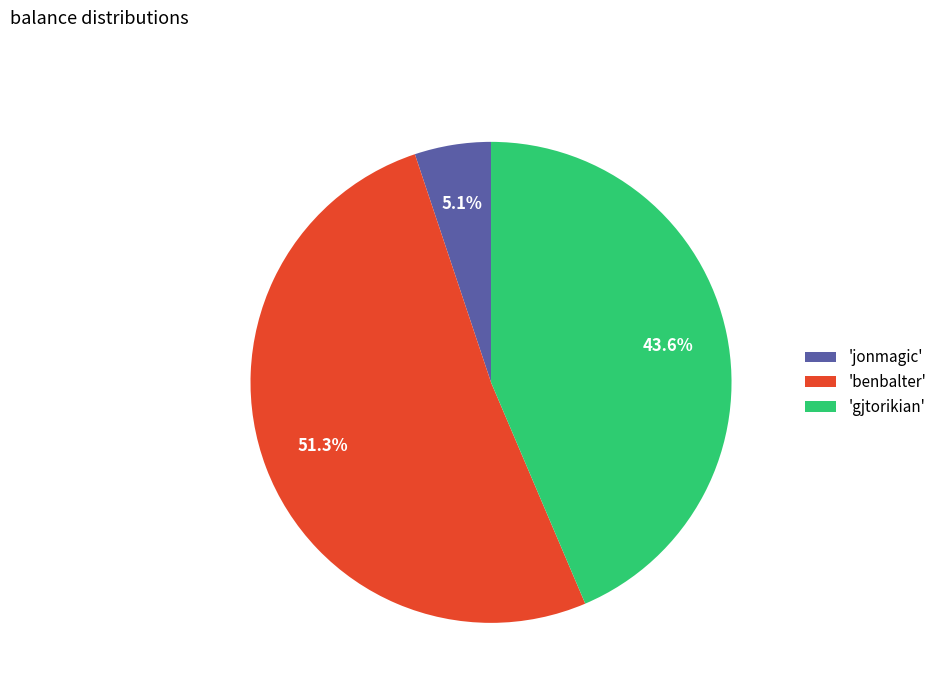

What is the total percentage of 'jonmagic' and 'gjtorikian'?

48.7%